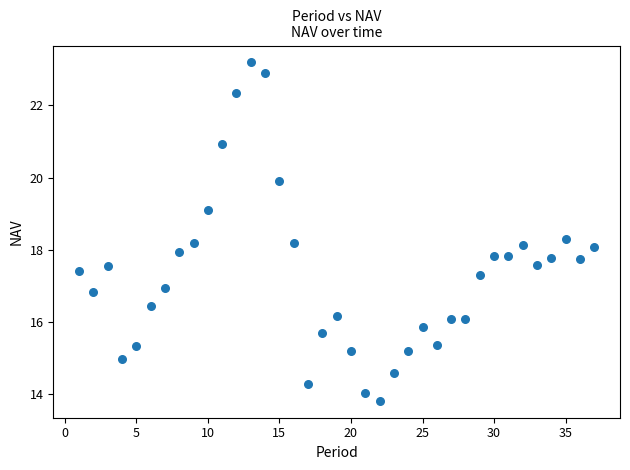

What is the range of X values (max minus min)?

36.0